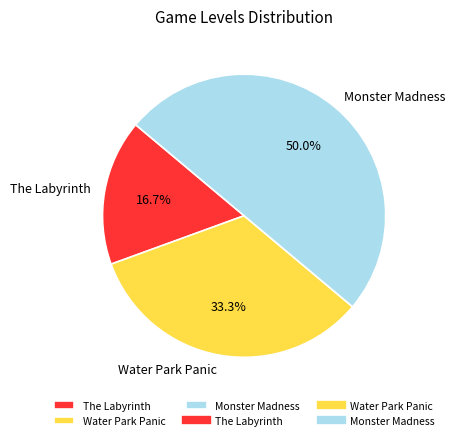

To the nearest percent, what is the average slice percentage?

33%